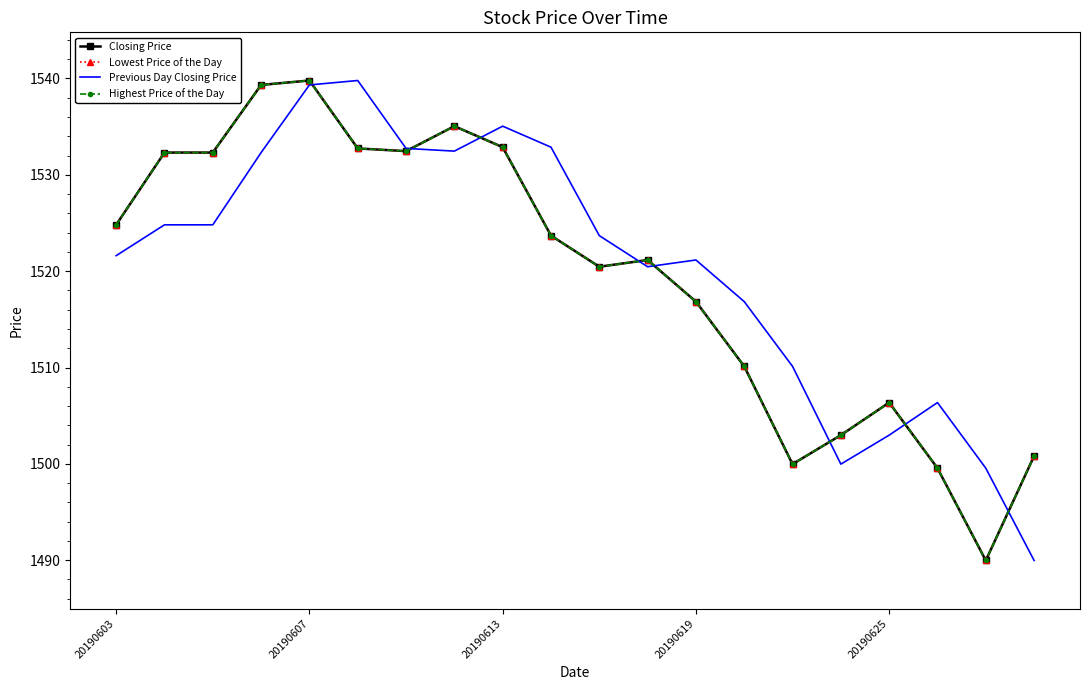

True or false: Previous Day Closing Price has more than 2 points higher than both neighbors.

True